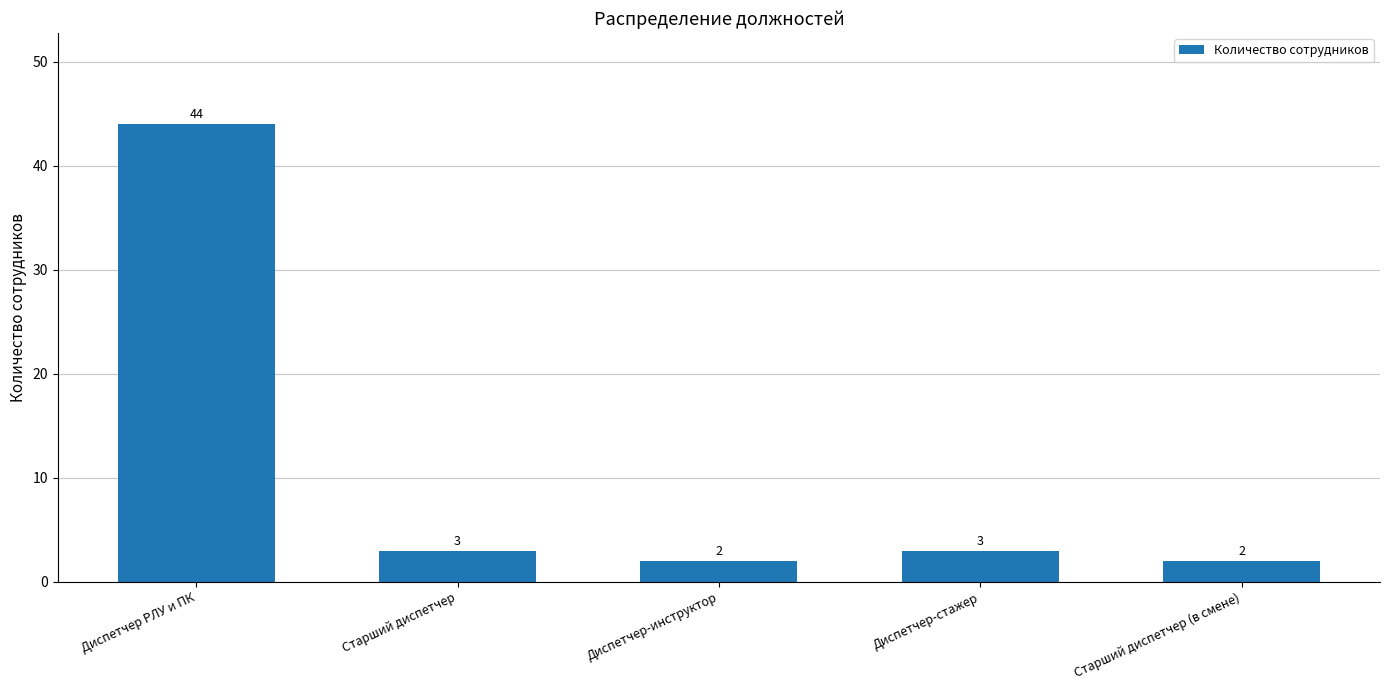

What is the ratio of the value at Старший диспетчер (в смене) to the value at Диспетчер-инструктор?

1.0